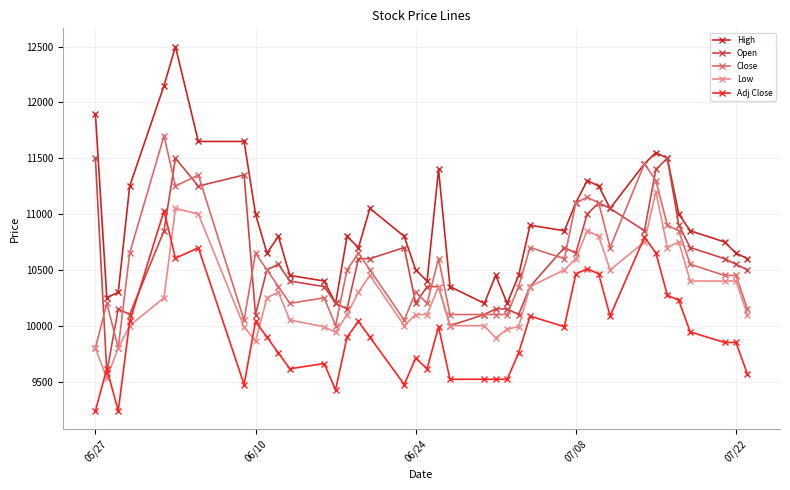

True or false: Adj Close has more than 0 points higher than both neighbors.

True